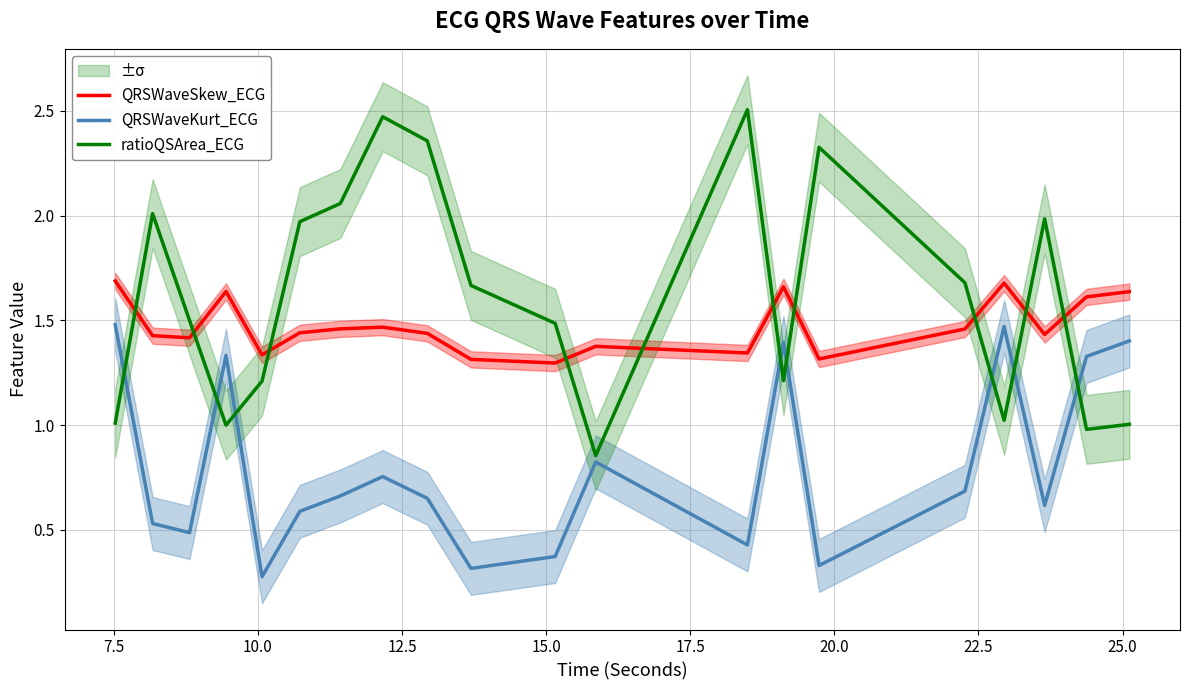

What are all the series names shown in the legend?

QRSWaveSkew_ECG, QRSWaveKurt_ECG, ratioQSArea_ECG